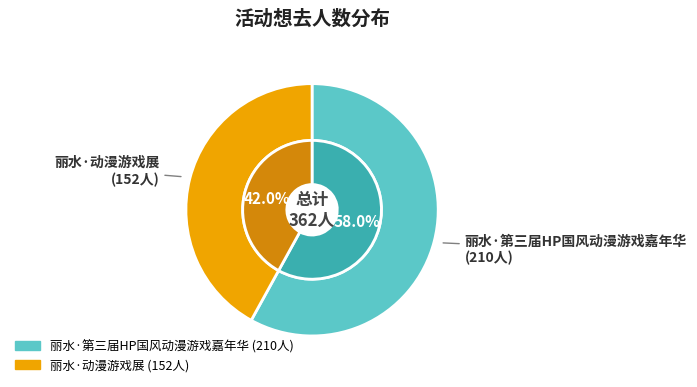

To the nearest percent, what is the average slice percentage?

50%